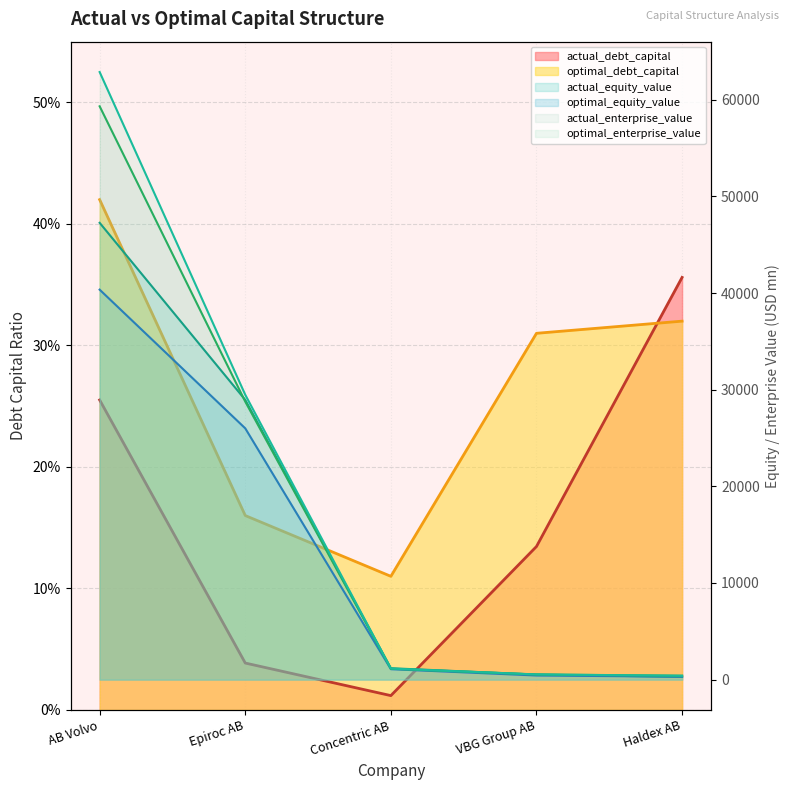

True or false: optimal_equity_value has a value of 1078.8 at Concentric AB.

True